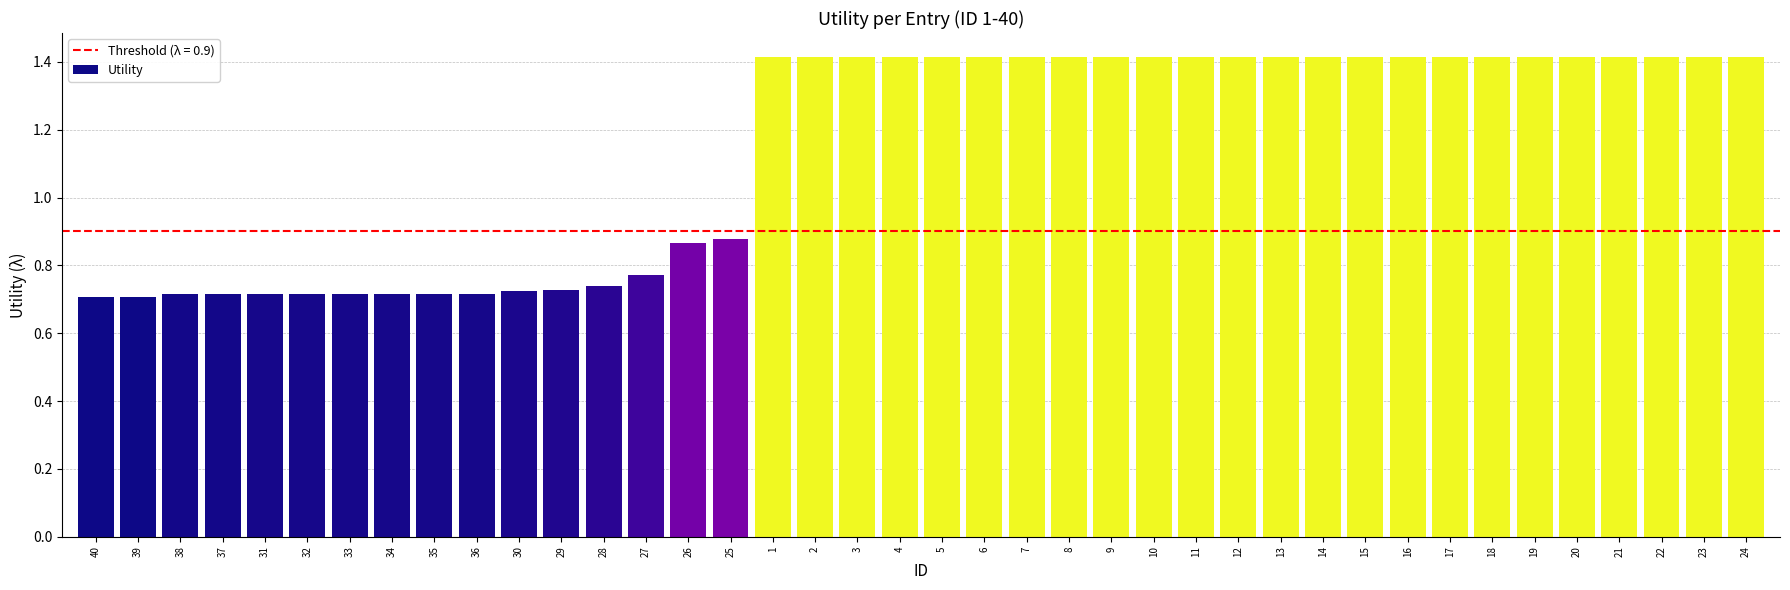

Count the values in the range 0 to 1.

16